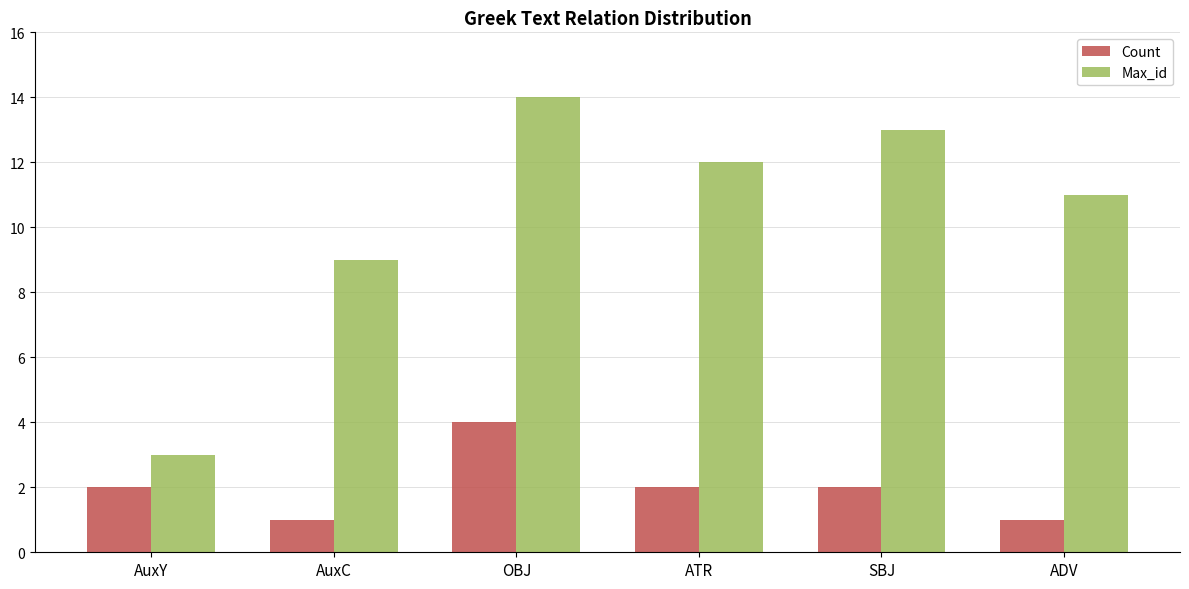

Which series changed the most between SBJ and ADV?

Max_id